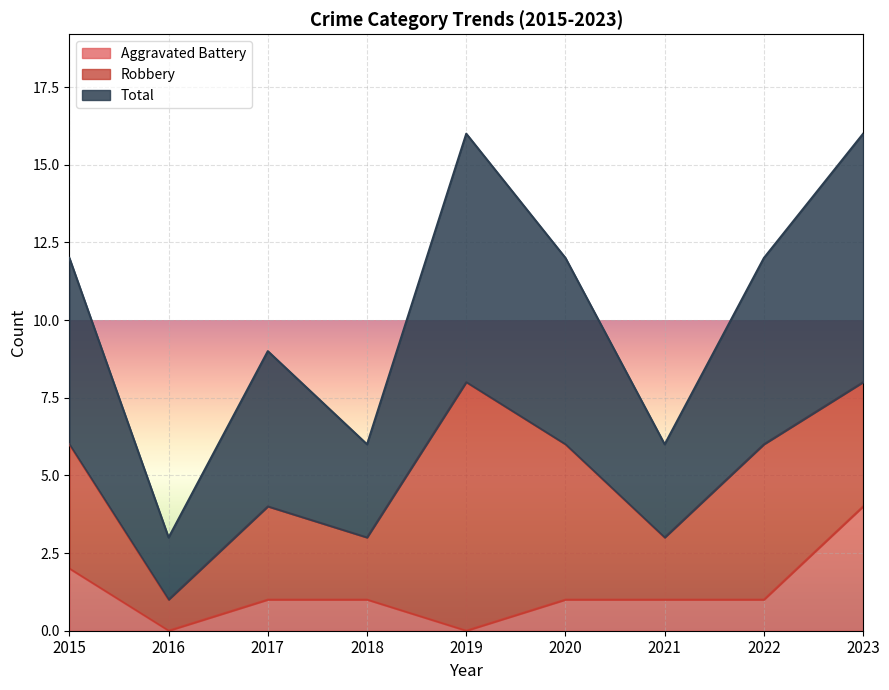

What is the maximum value shown in the chart?

16